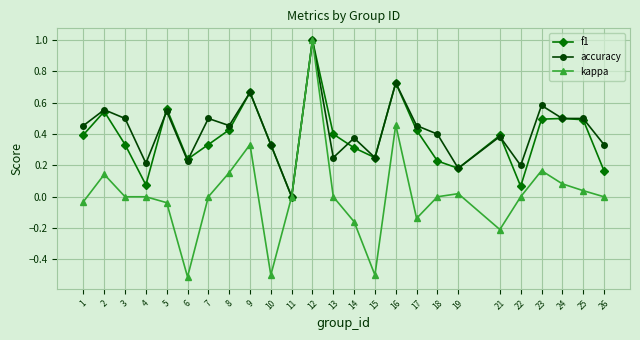

Which series has the widest spread of values?

kappa